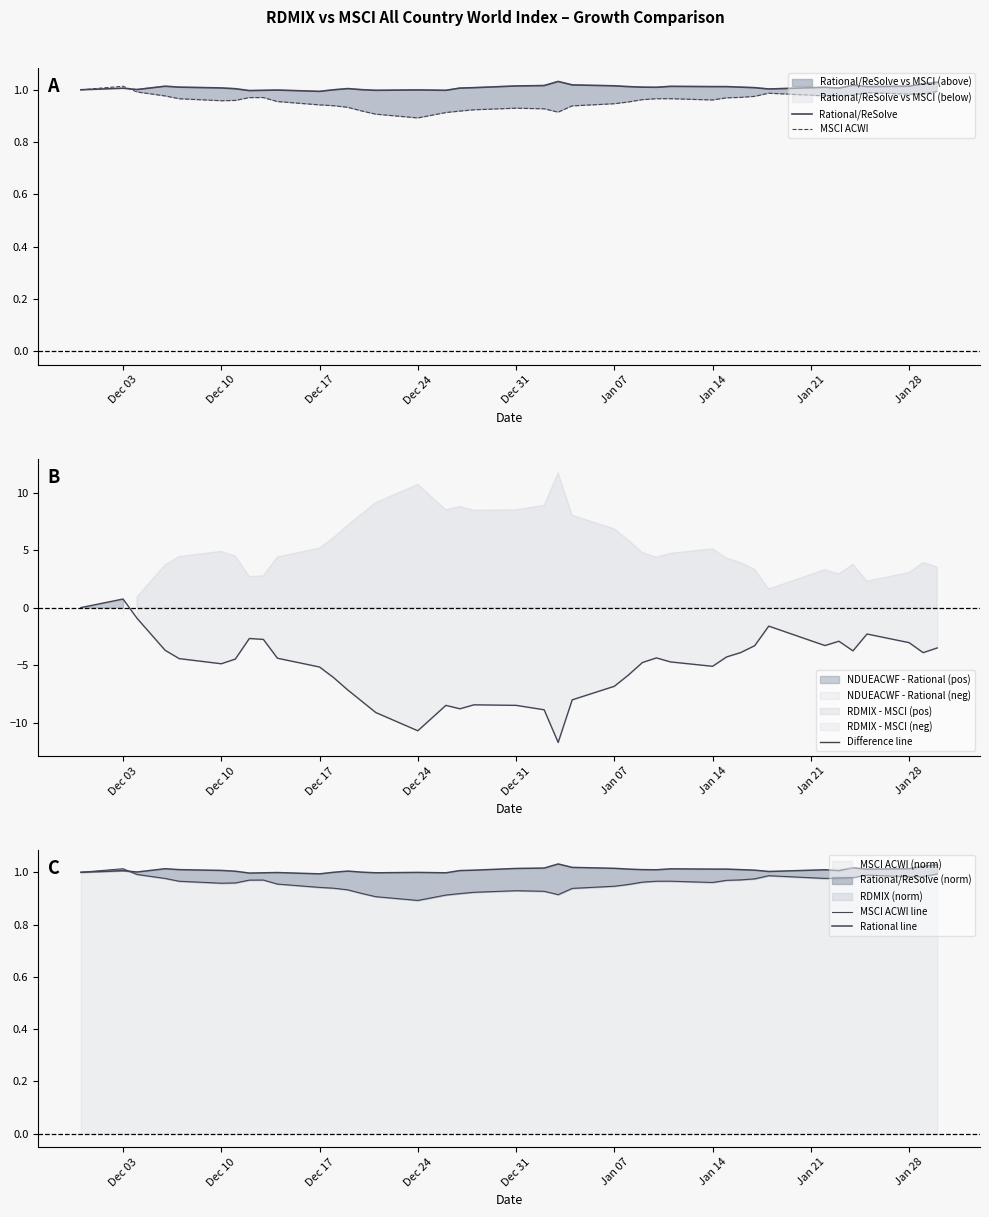

What is the minimum value for Difference line?

-11.7